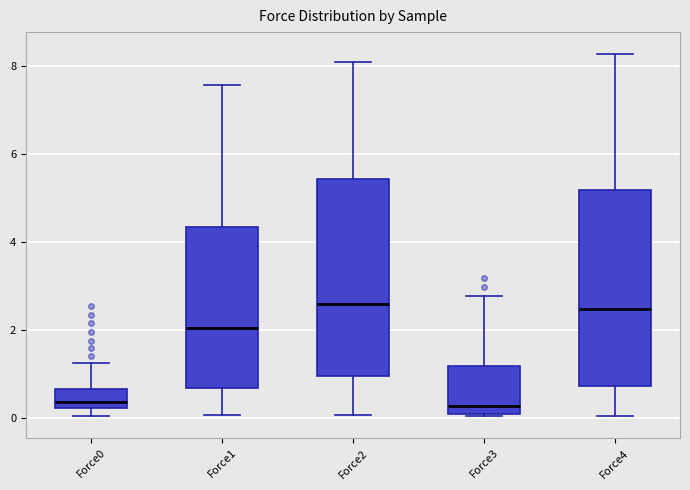

Reading left to right, transcribe this box plot: for each box, give where its median line is, the range the box spans, and where its two whiskers end, as read against the y-axis. The values are not printed on the chart, so give them approximately, as read against the axis.

Force0: median 0.4, box 0.2 to 0.6, whiskers 0.0 to 1.2
Force1: median 2.0, box 0.6 to 4.4, whiskers 0.0 to 7.6
Force2: median 2.6, box 1.0 to 5.4, whiskers 0.0 to 8.0
Force3: median 0.2, box 0.0 to 1.2, whiskers 0.0 to 2.8
Force4: median 2.4, box 0.8 to 5.2, whiskers 0.0 to 8.2